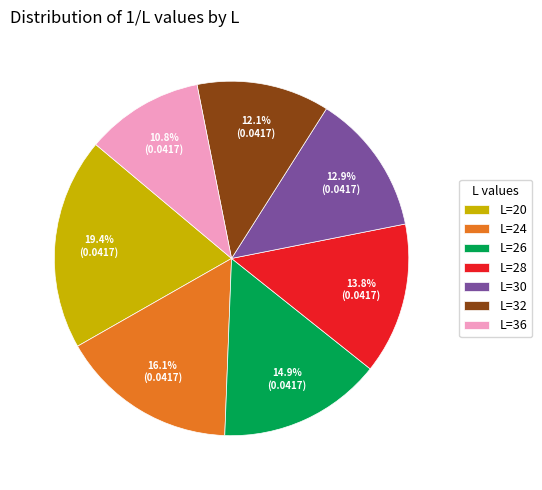

Count the number of slices in the pie.

7